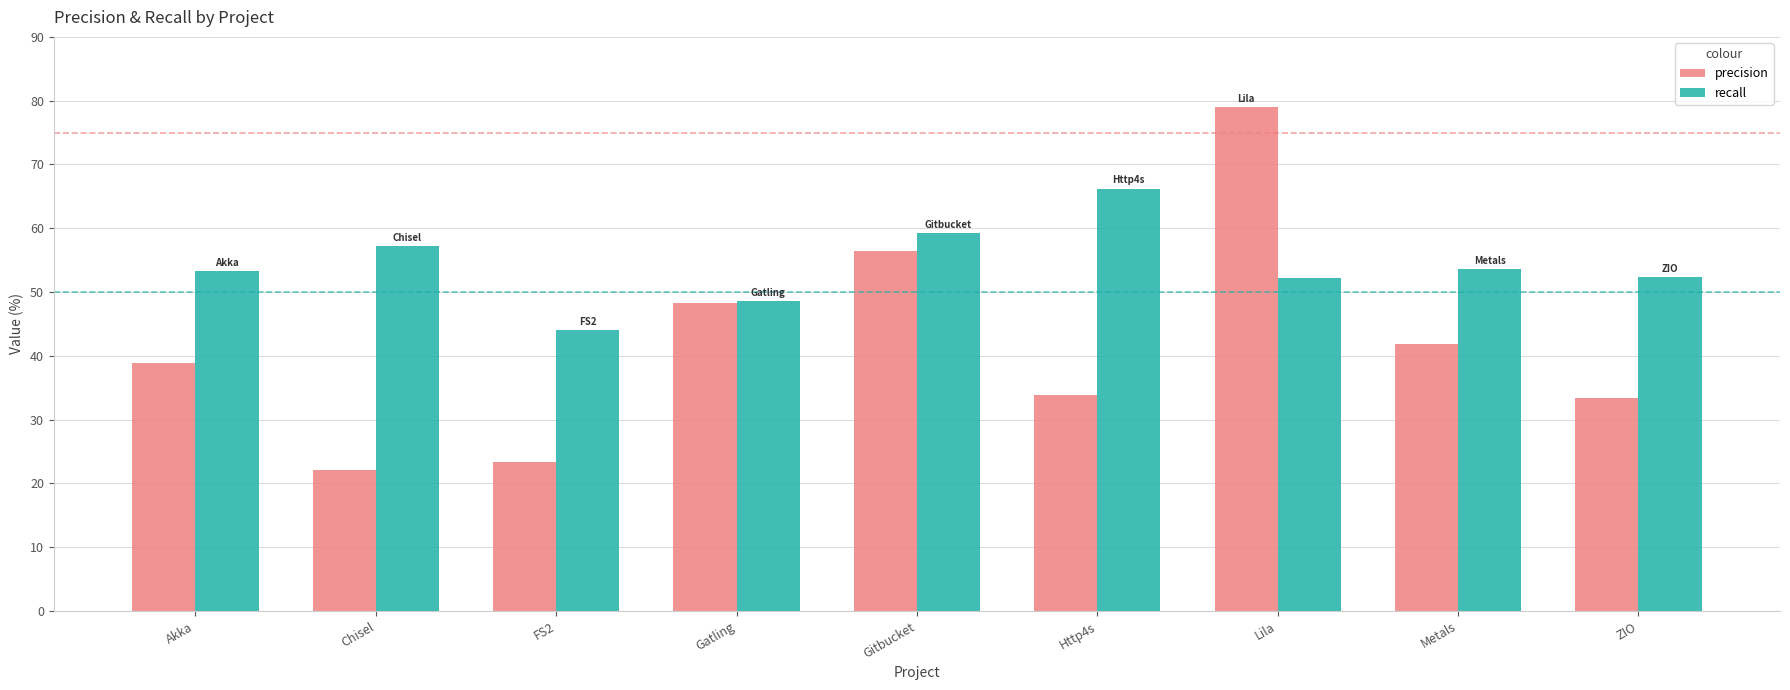

Which series has the largest range (max minus min)?

precision